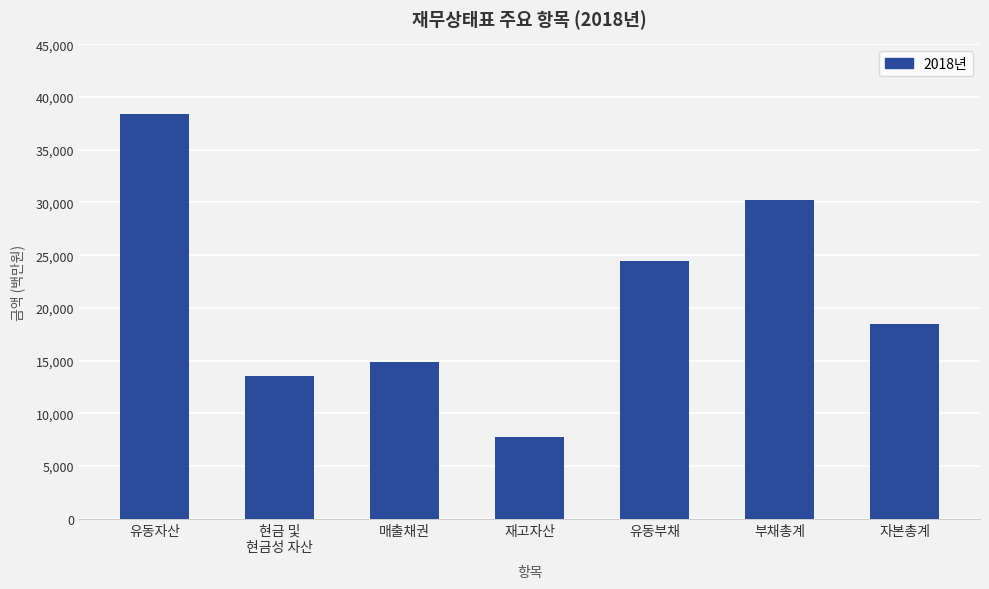

Reading right to left, list all the values displayed in this chart.

18443.6	30189.9	24448.2	7751.6	14867.9	13526.2	38395.2